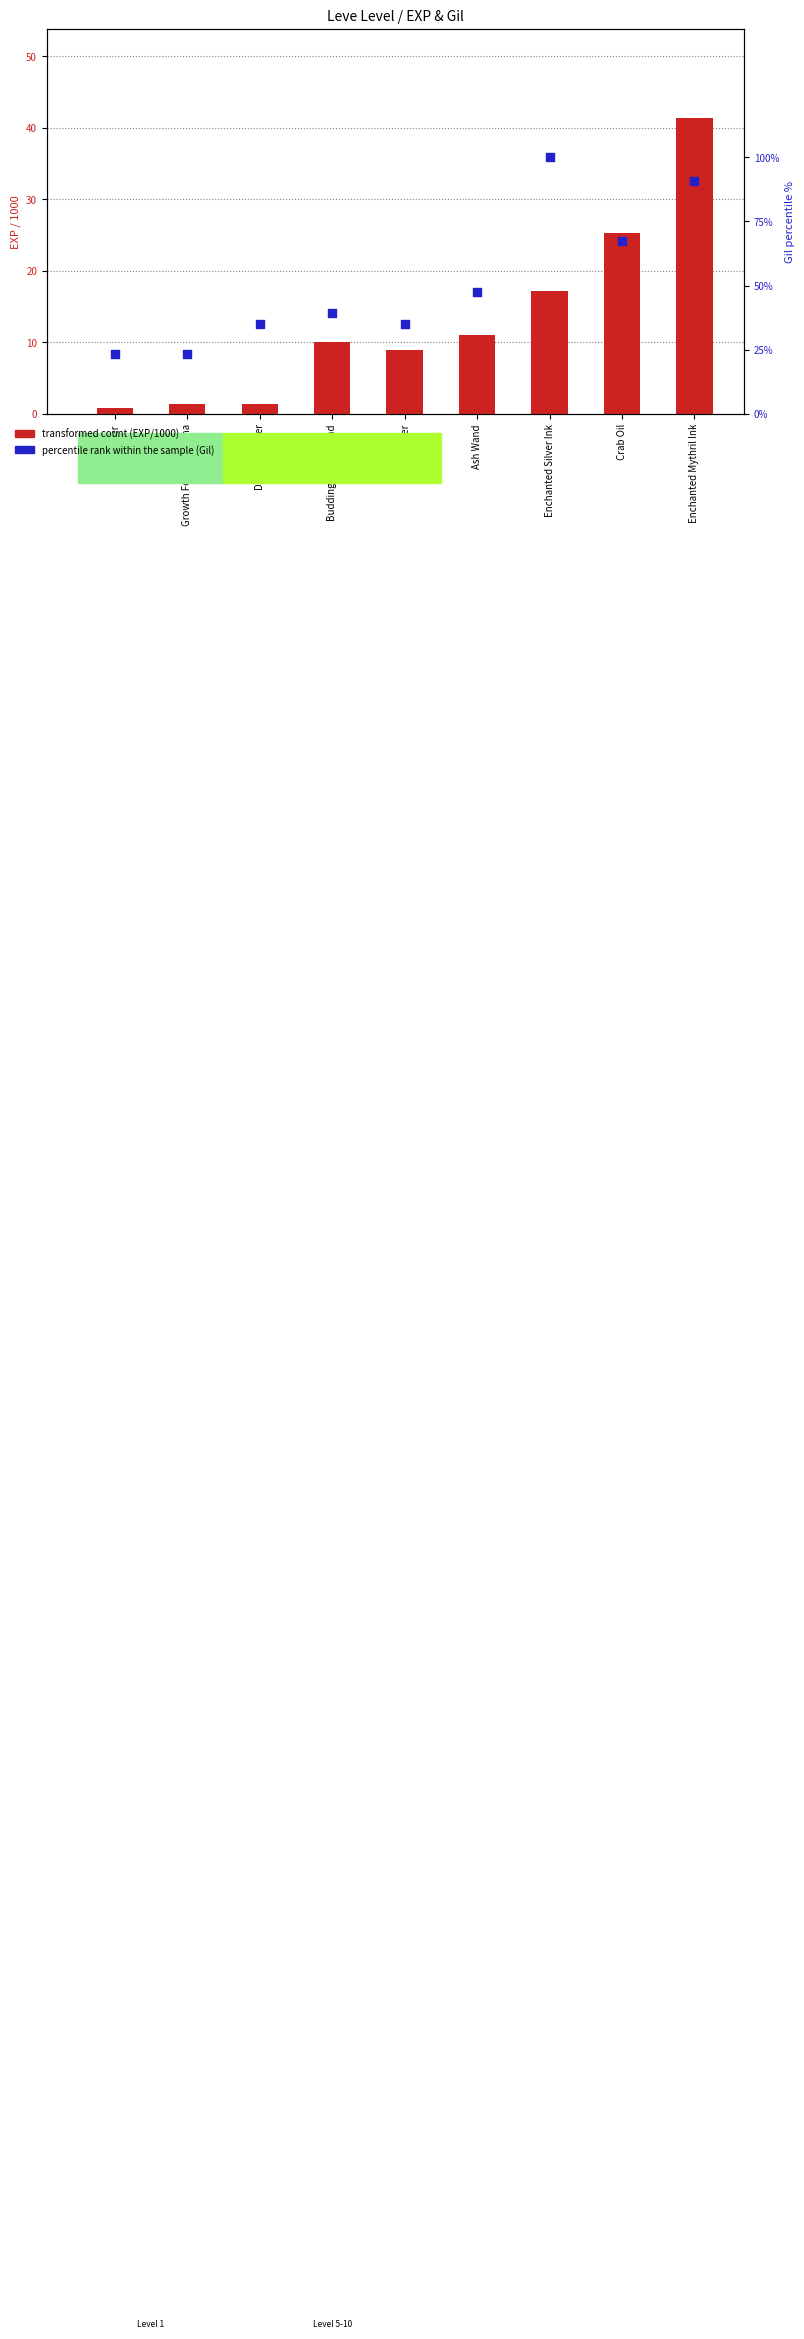

At which category is the sum across all series the highest?

Enchanted Mythril Ink